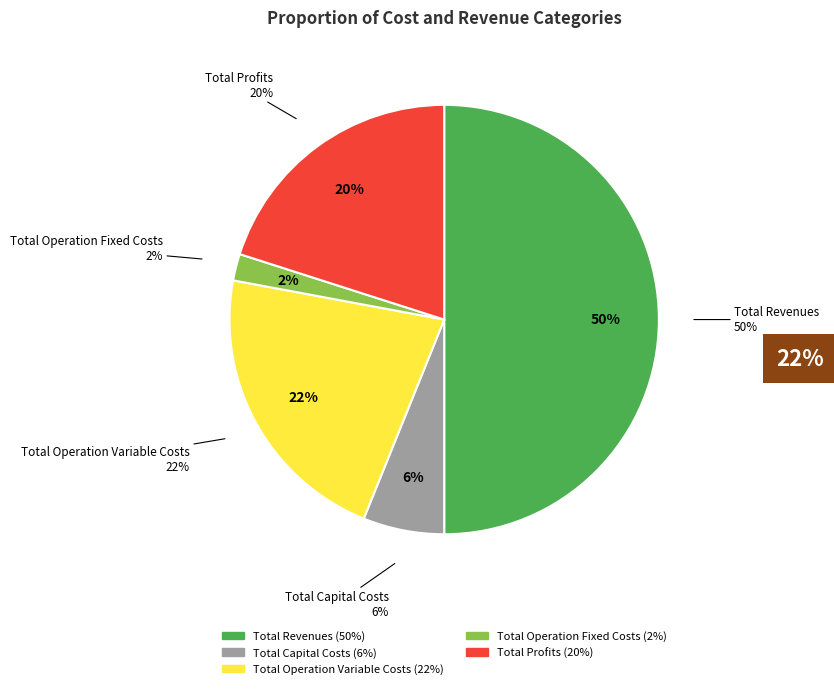

To the nearest percent, what portion does Total Profits represent?

20%